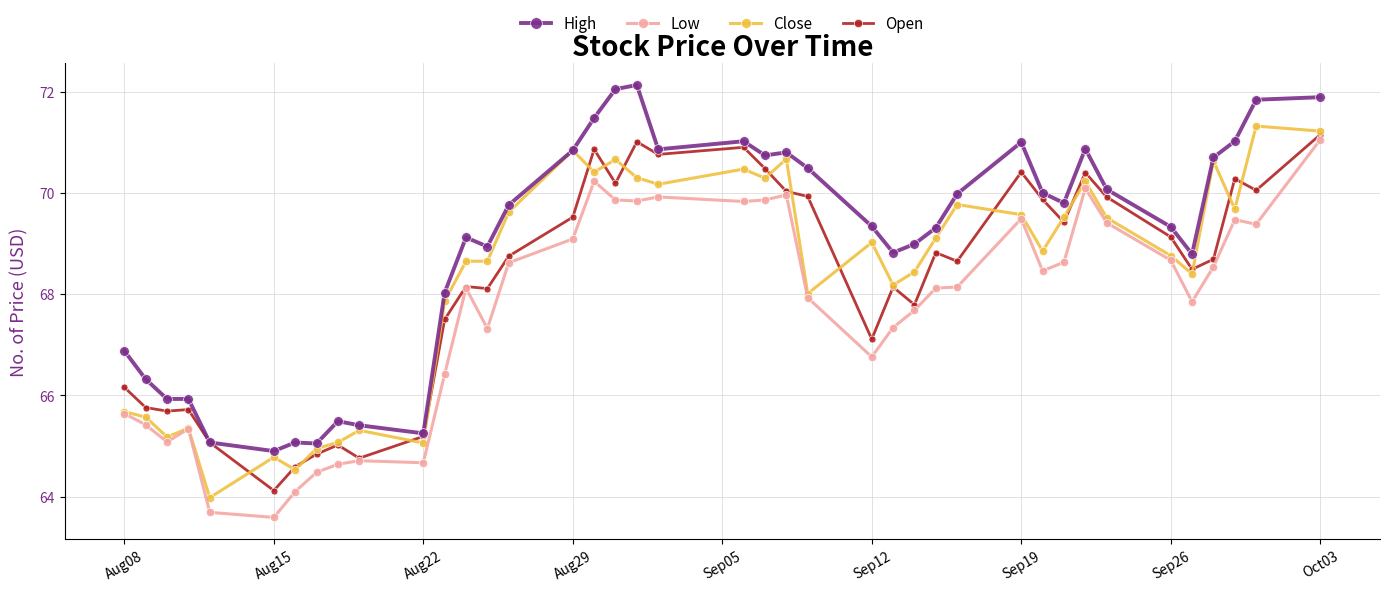

What is the sum of all Open values?

2731.4